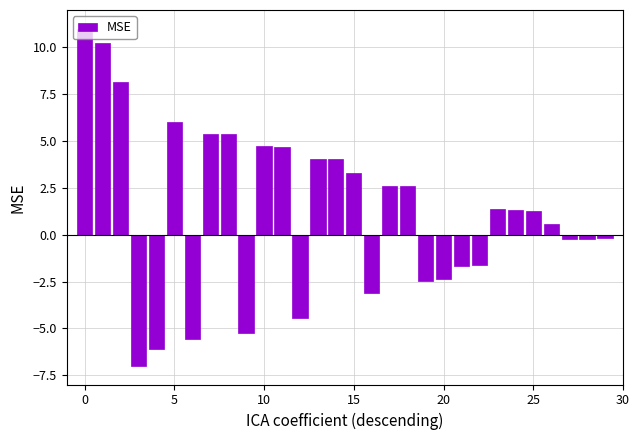

What is the value of the 27th bar from the left?

0.6